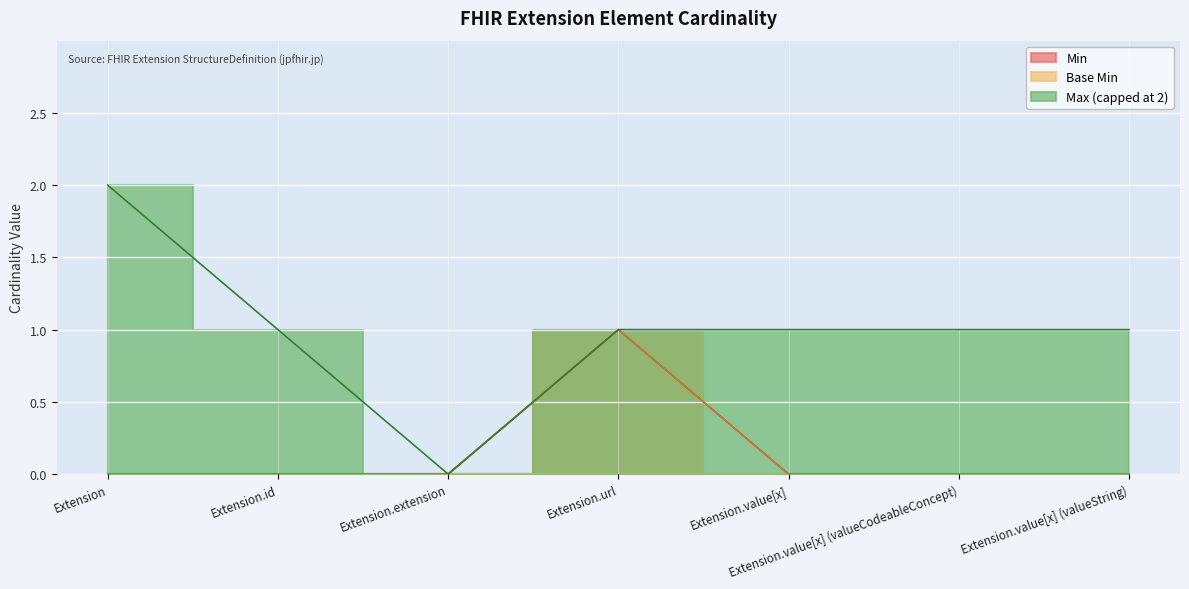

What is the sum of all Base Min values?

1